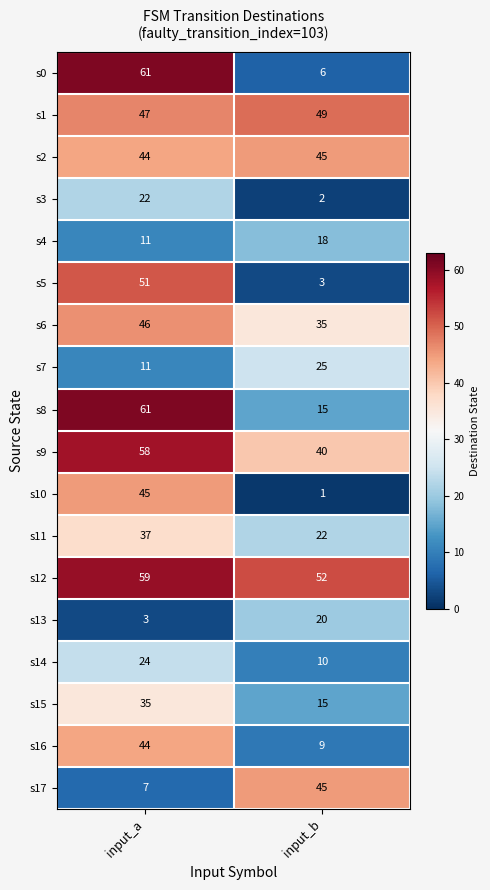

Where is s4 nearest to the value 14?

input_a